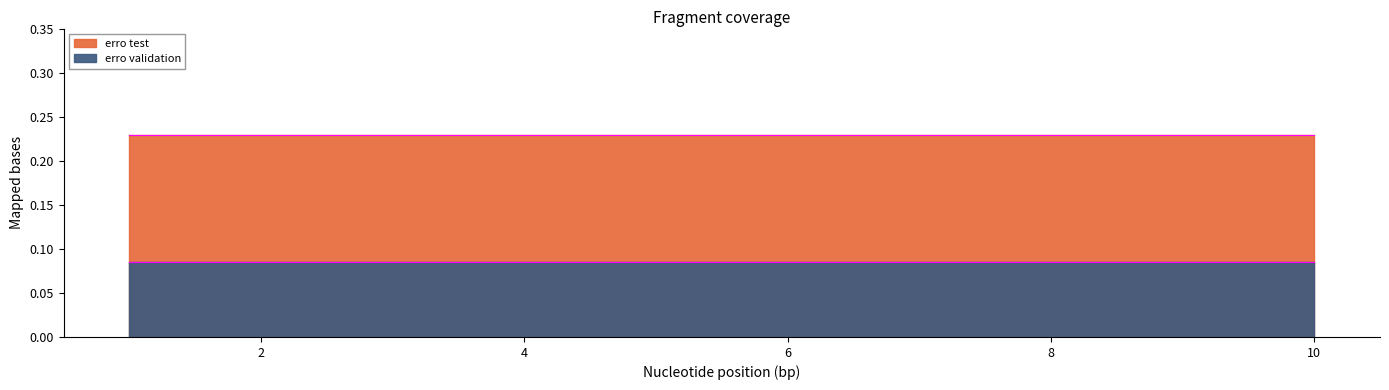

Count the number of categories in the chart.

10